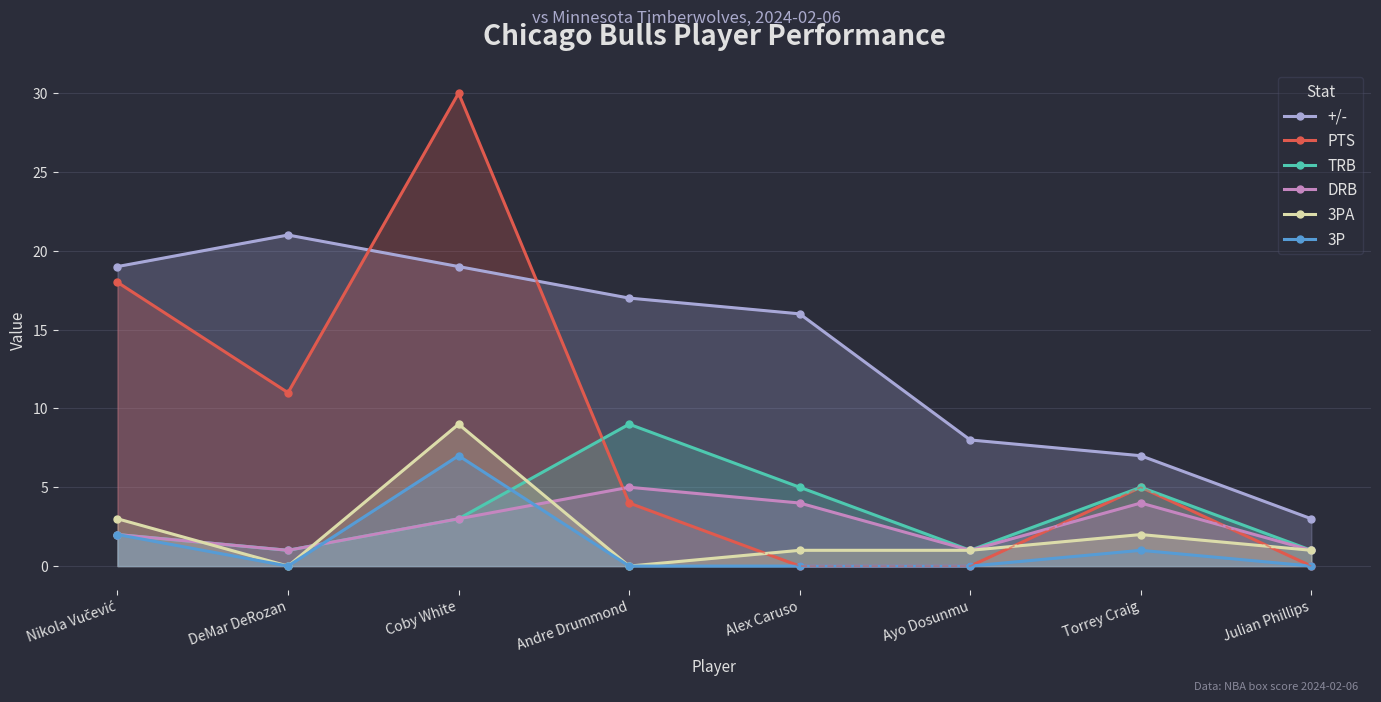

What is the label of the 6th point from the right?

Coby White